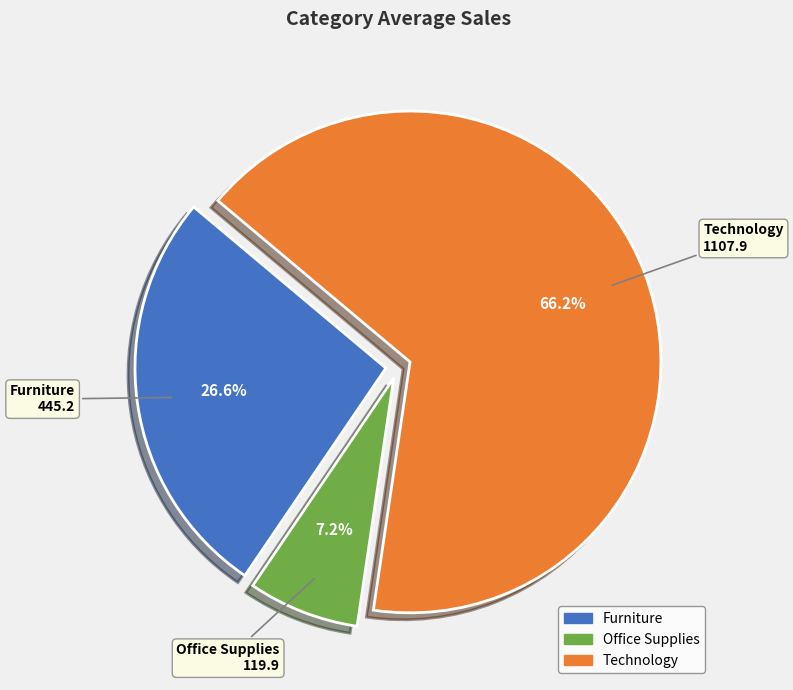

Which slice represents more than half of the pie?

Technology